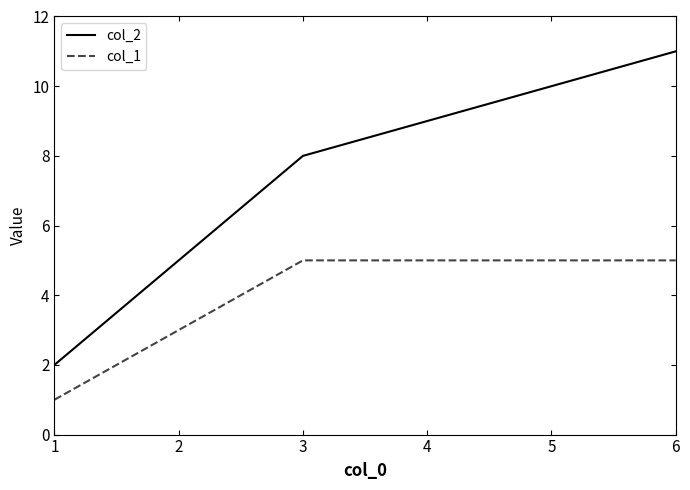

How many lines are shown in the chart?

2